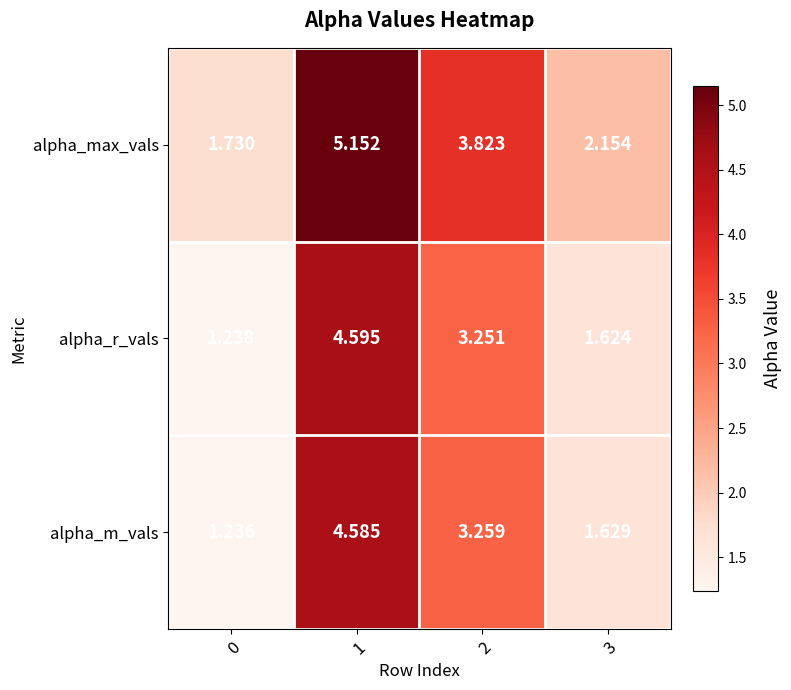

Which series has the largest range (max minus min)?

alpha_max_vals